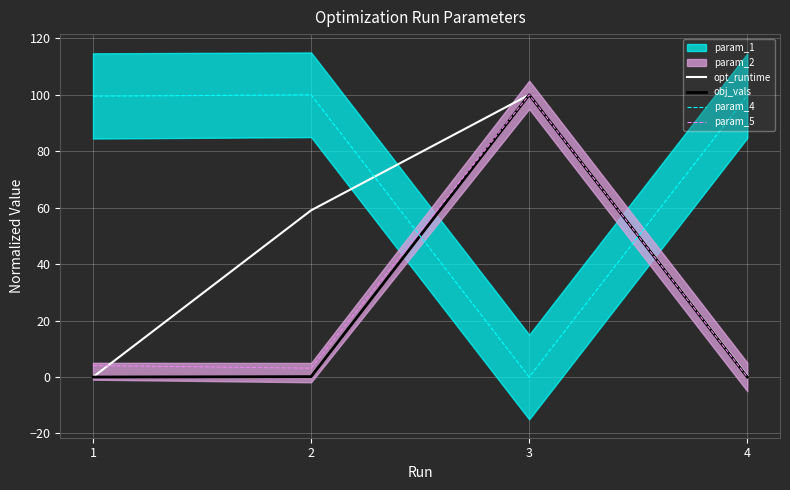

At which label does param_5 first exceed 4?

1